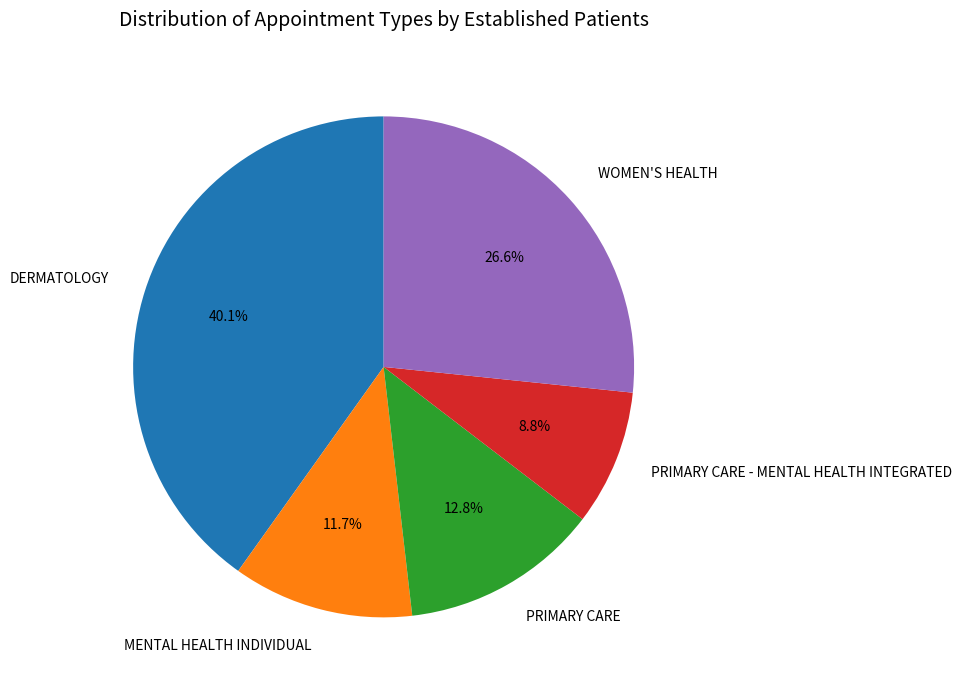

What percentage is the PRIMARY CARE - MENTAL HEALTH INTEGRATED slice, to the nearest percent?

9%